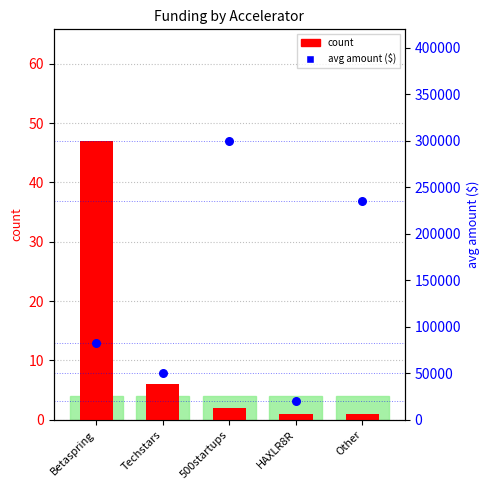

Which series reaches the minimum Y coordinate?

count